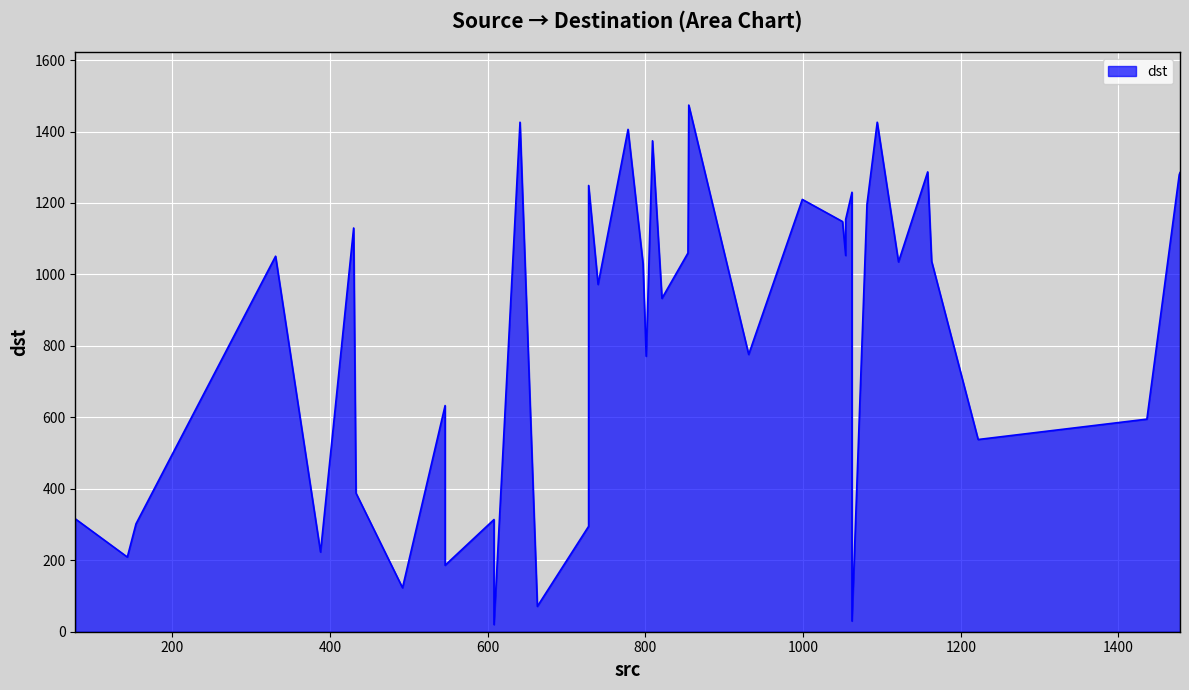

List the labels in order of value, smallest first.

608, 1062, 663, 492, 546, 143, 388, 728, 154, 608, 77, 433, 1222, 1436, 546, 801, 931, 821, 740, 797, 1121, 1163, 331, 1054, 854, 430, 1050, 1054, 1081, 999, 1062, 728, 1477, 1478, 1158, 809, 778, 641, 1094, 855